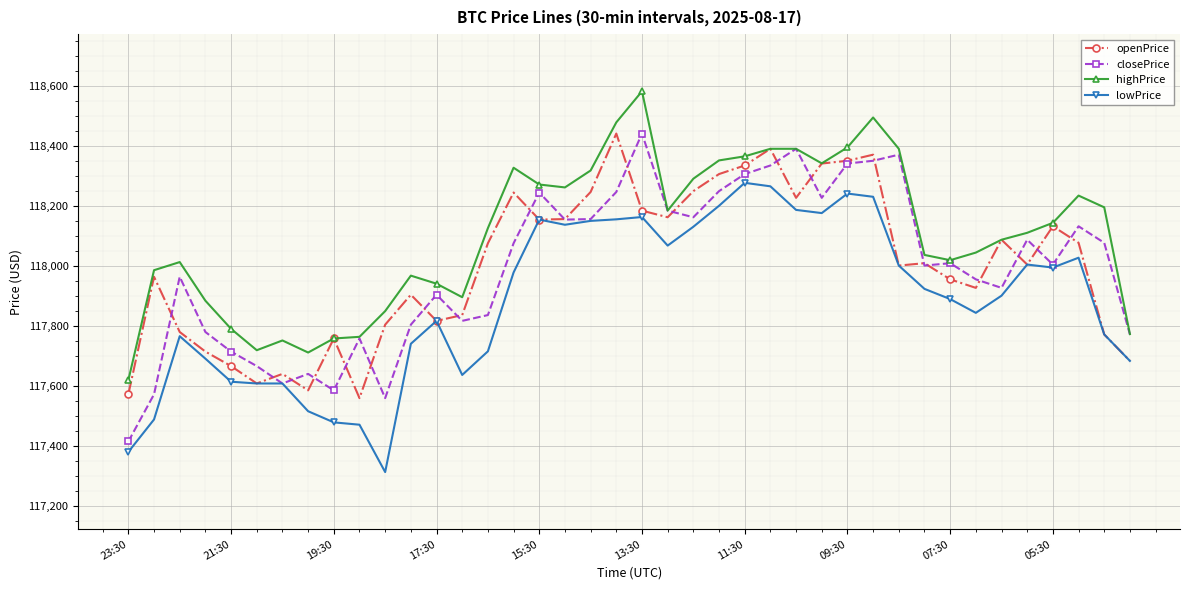

What is the value of the lowPrice point at the 39th from the left?

117771.4